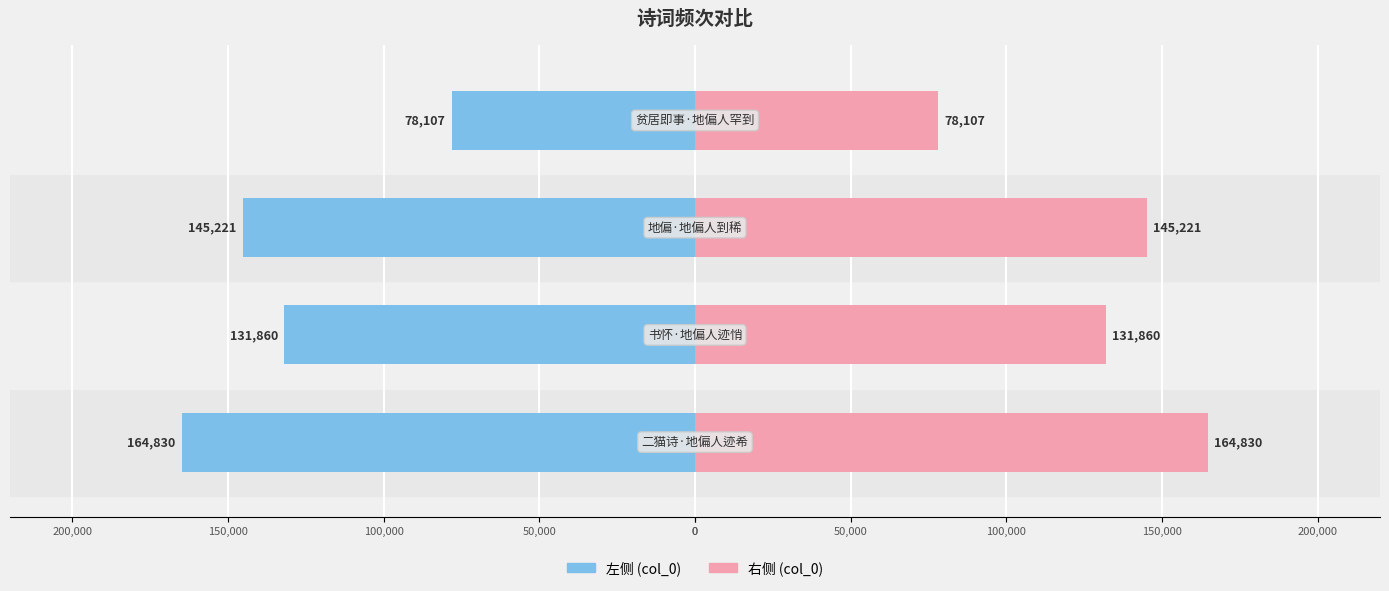

Which series has the largest range (max minus min)?

col_0 (left)